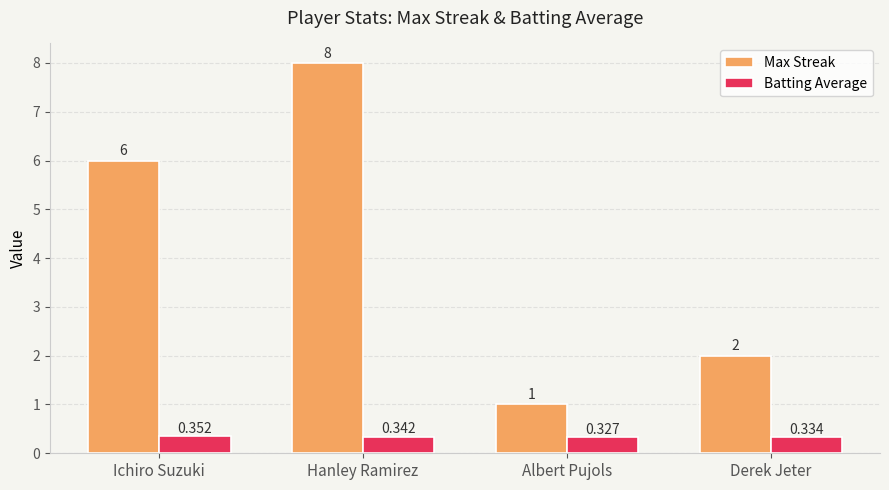

At which category is the sum across all series the highest?

Hanley Ramirez